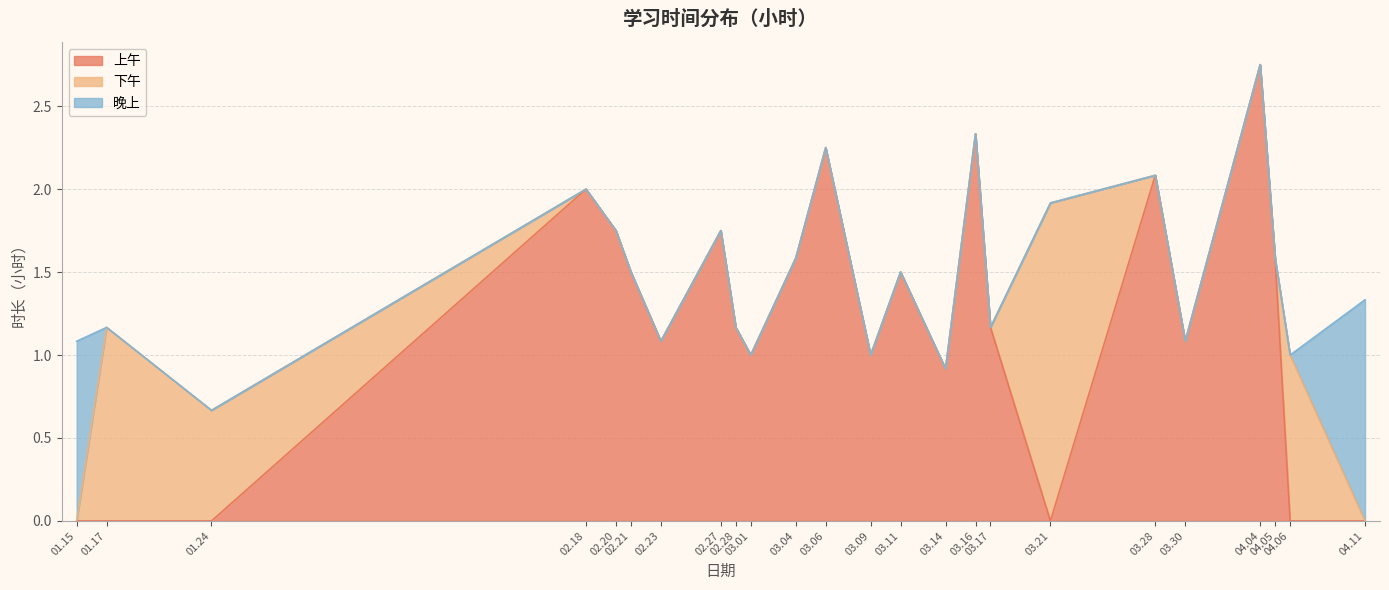

How many values in the 上午 series are below 1?

7